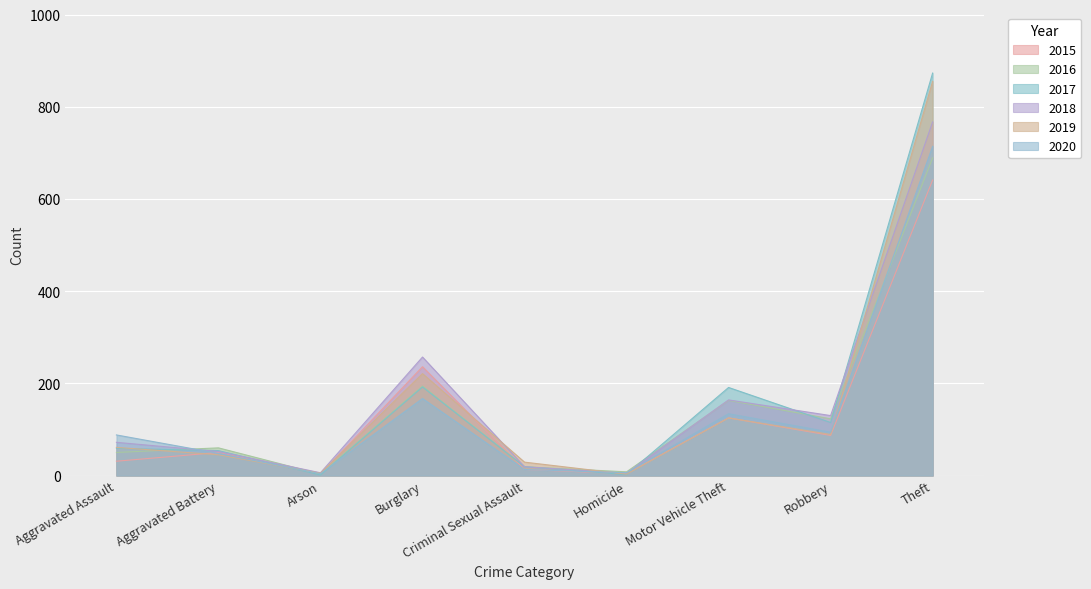

True or false: 2018 and 2016 cross at least once.

True